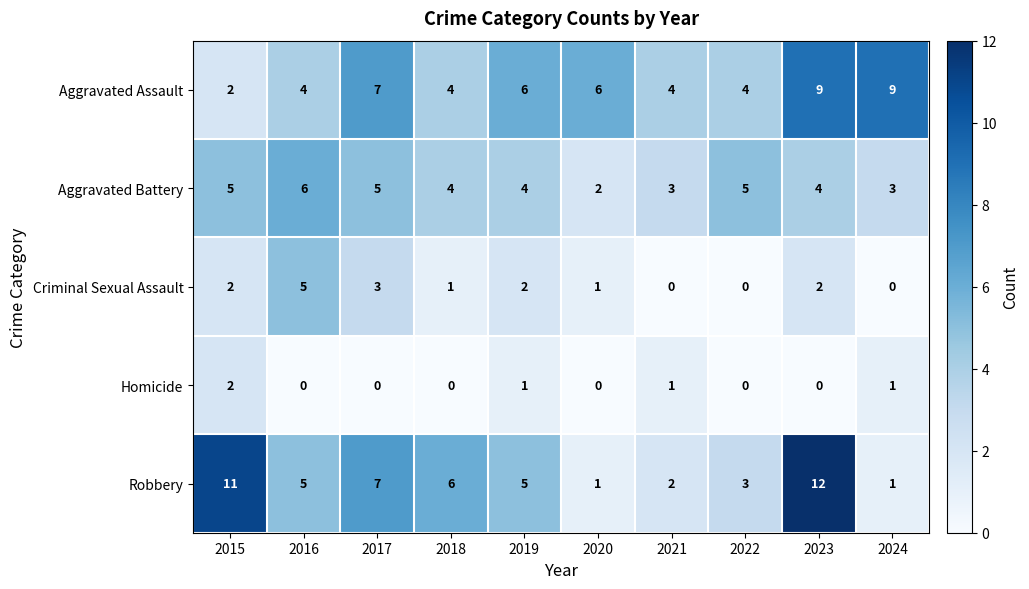

Which series has the widest spread of values?

Robbery